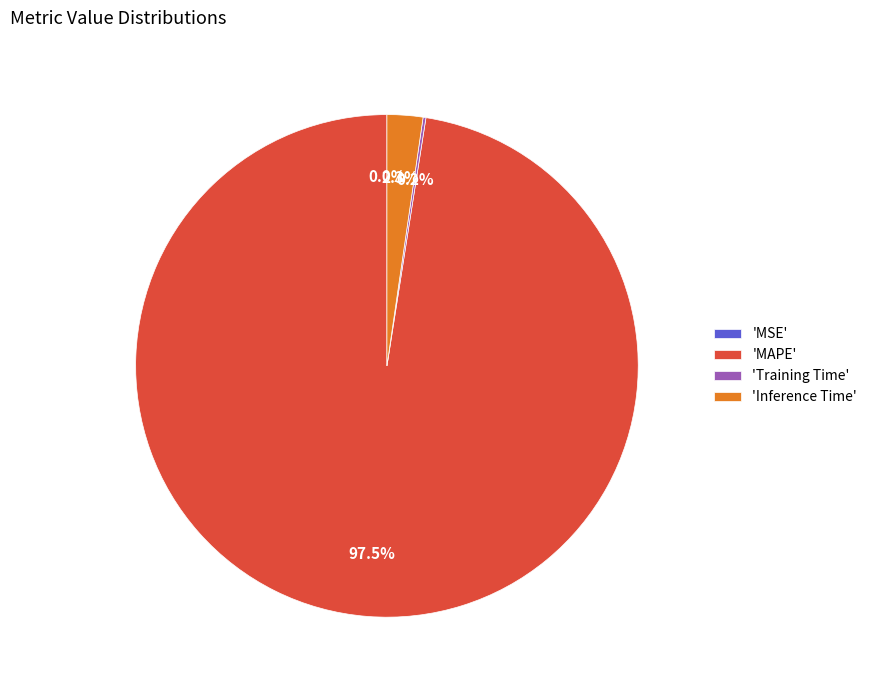

To the nearest percent, what is the difference between the largest and smallest slice percentages?

98%